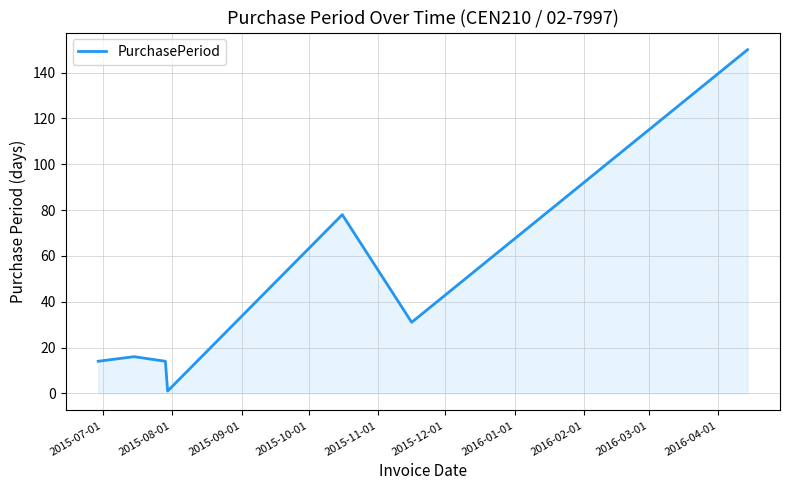

Count the number of categories in the chart.

7